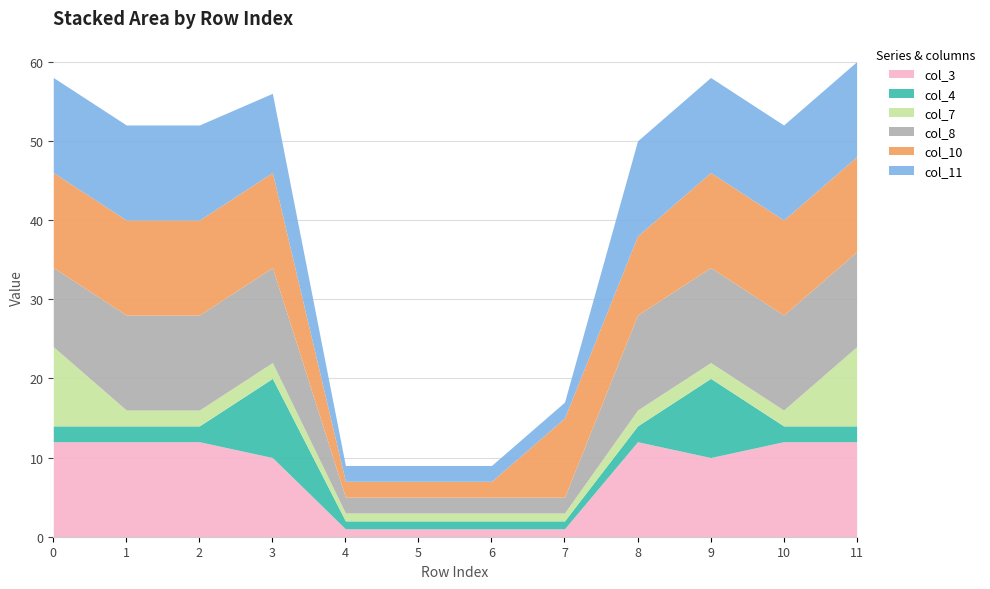

Rank the series at 8 from highest to lowest value.

col_3, col_8, col_11, col_10, col_4, col_7